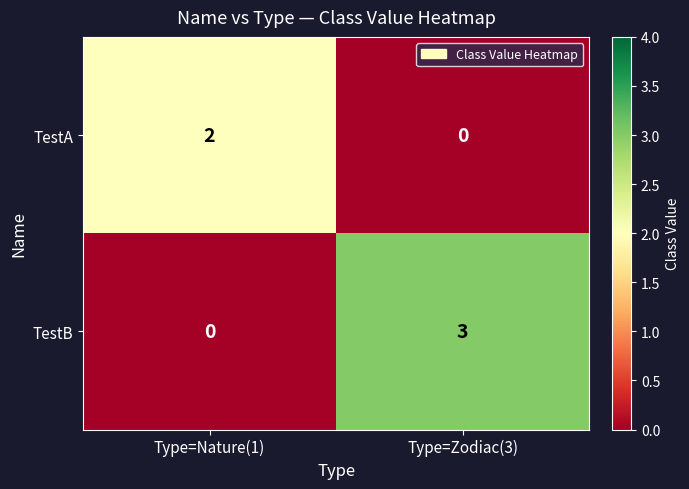

What is the sum of the TestB values at Type=Nature(1) and Type=Zodiac(3)?

3